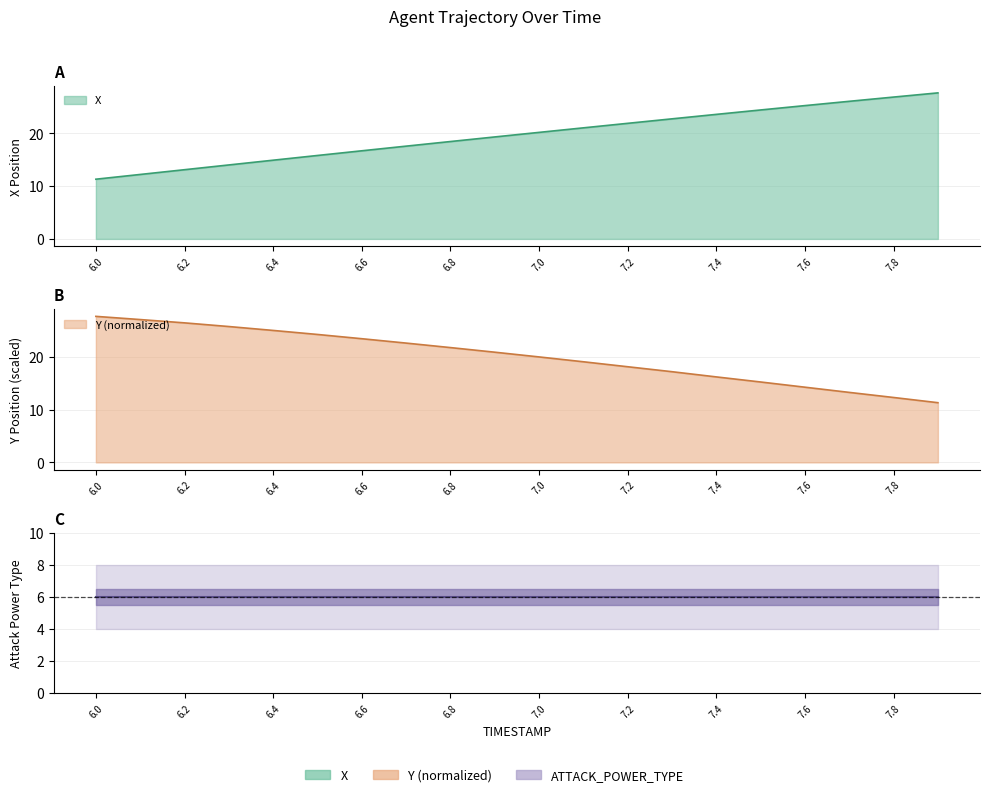

What is the difference between the second highest and second lowest values in the X series?

14.7